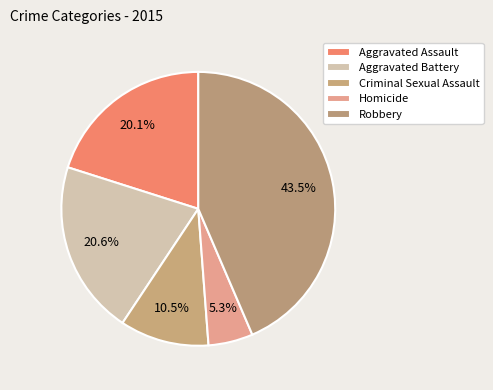

How many segments does this pie chart have?

5